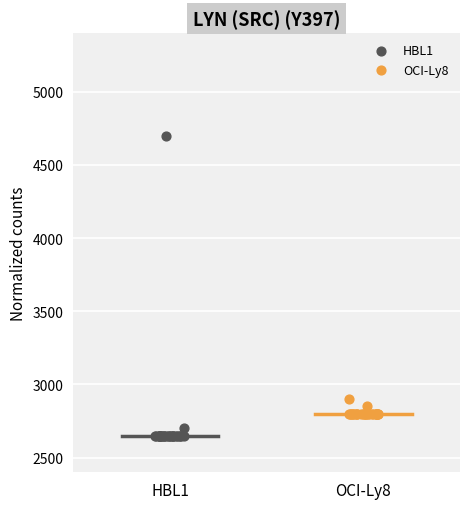

Which series contains the highest Y value?

HBL1